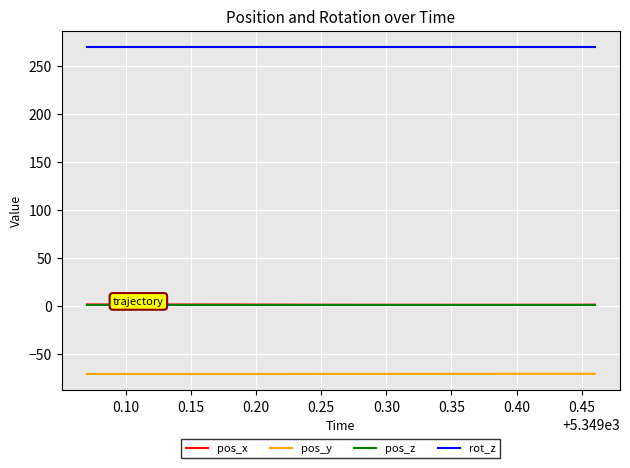

Which series has the largest total across all categories?

rot_z